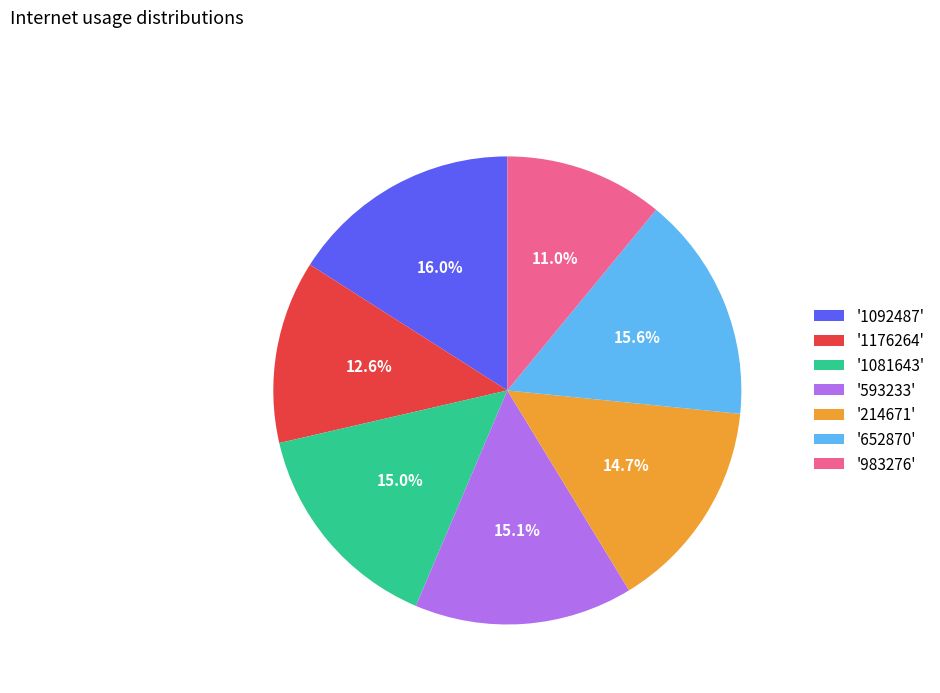

How much of the chart is everything except '1176264'?

87.4%